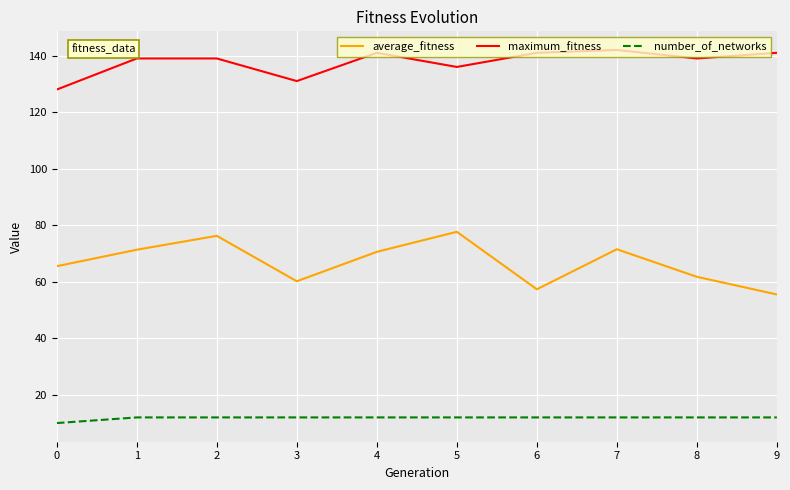

What is the smallest value displayed?

10.0